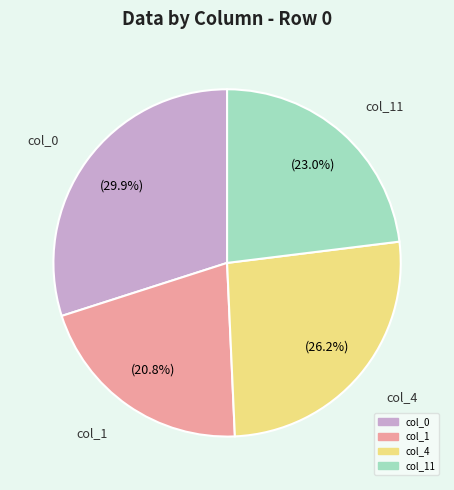

To the nearest percent, what is the average slice percentage?

25%